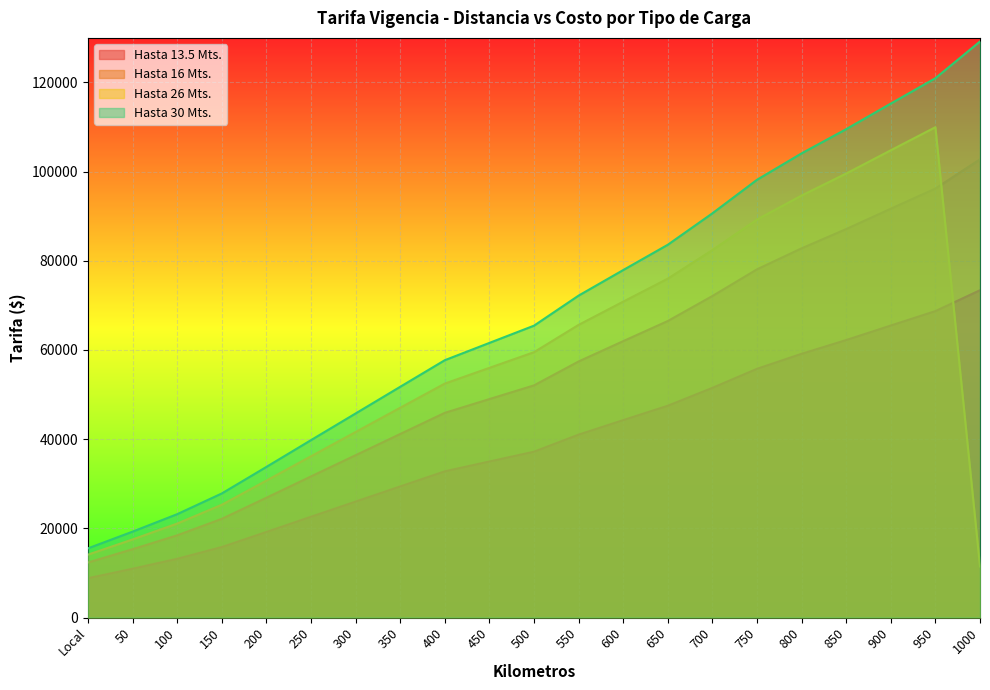

True or false: Hasta 13.5 Mts. and Hasta 16 Mts. cross at least once.

False